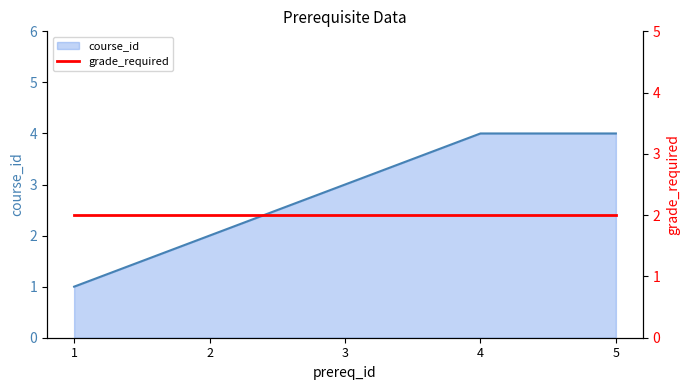

How many values are between 2 and 4?

4